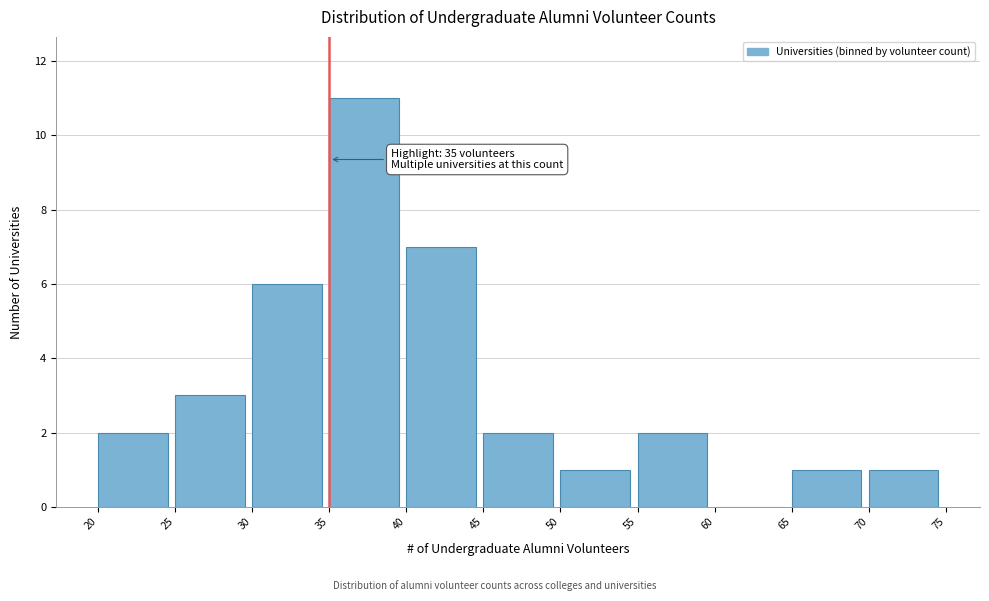

Over which range of the x-axis is the bar tallest?

35 to 40